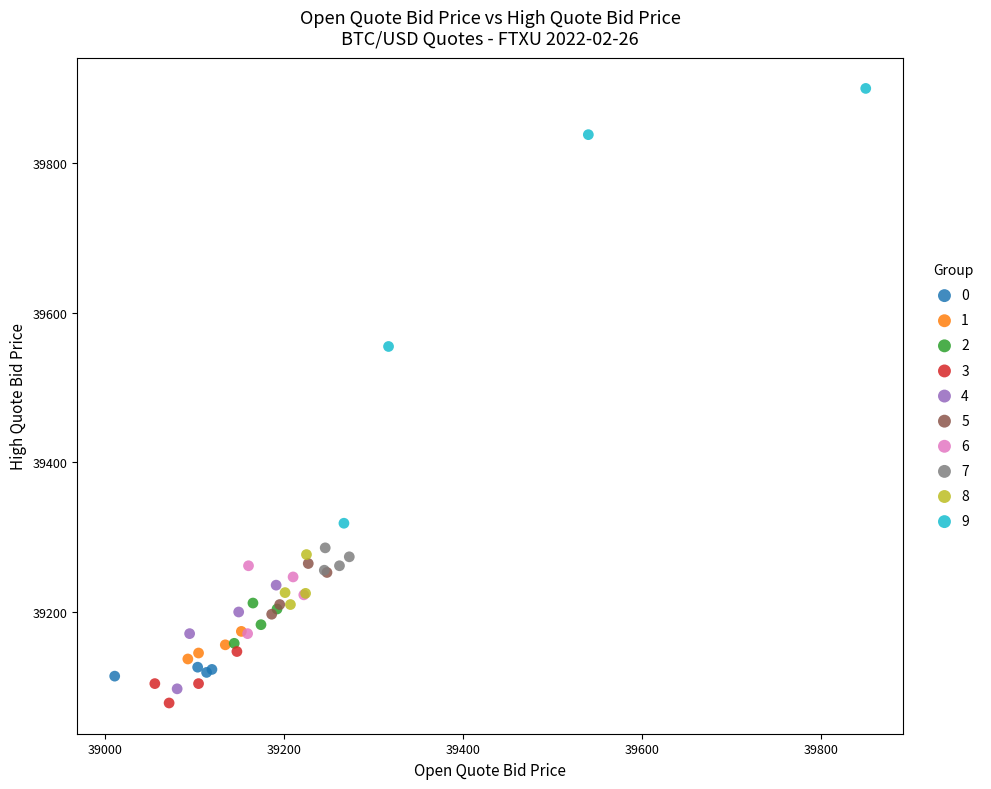

Which series contains the lowest Y value?

3